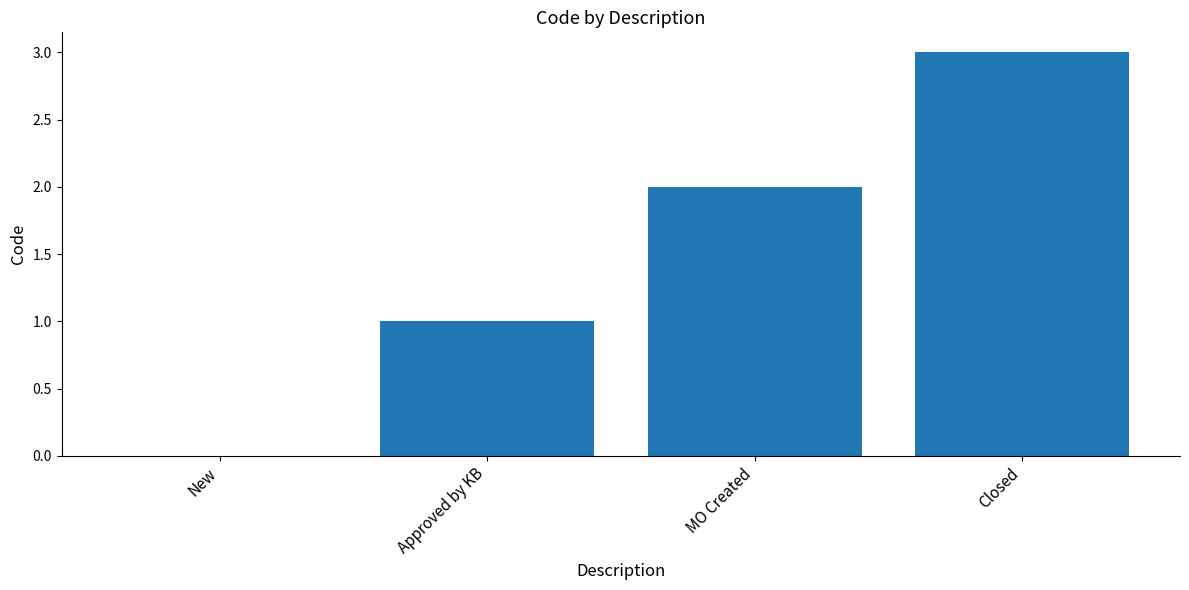

Reading right to left, transcribe all the data shown in this chart.

3	2	1	0